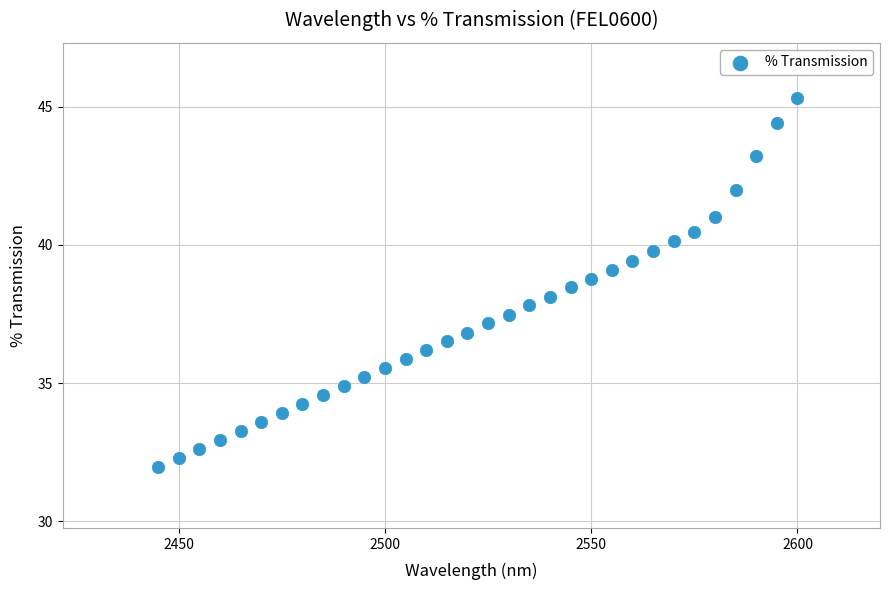

What is the range of X values (max minus min)?

155.0